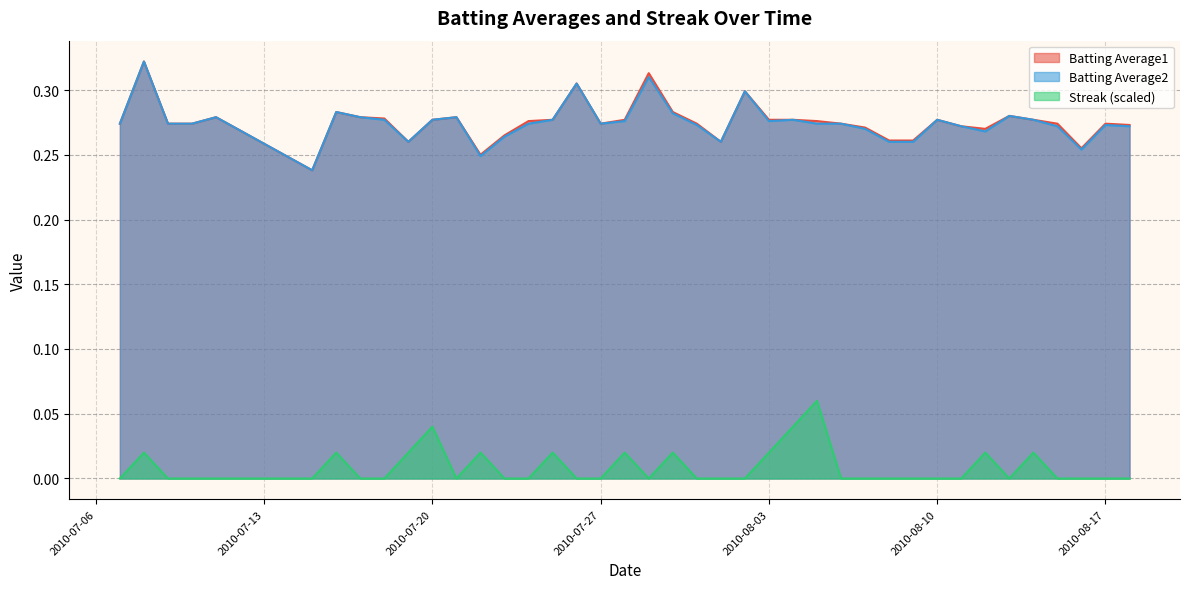

Reading left to right, extract all data points from this chart.

Batting Average1: 0.3	0.3	0.3	0.3	0.3	0.2	0.3	0.3	0.3	0.3	0.3	0.3	0.2	0.3	0.3	0.3	0.3	0.3	0.3	0.3	0.3	0.3	0.3	0.3	0.3	0.3	0.3	0.3	0.3	0.3	0.3	0.3	0.3	0.3	0.3	0.3	0.3	0.3	0.3	0.3
Batting Average2: 0.3	0.3	0.3	0.3	0.3	0.2	0.3	0.3	0.3	0.3	0.3	0.3	0.2	0.3	0.3	0.3	0.3	0.3	0.3	0.3	0.3	0.3	0.3	0.3	0.3	0.3	0.3	0.3	0.3	0.3	0.3	0.3	0.3	0.3	0.3	0.3	0.3	0.3	0.3	0.3
Streak: 0.0	0.0	0.0	0.0	0.0	0.0	0.0	0.0	0.0	0.0	0.0	0.0	0.0	0.0	0.0	0.0	0.0	0.0	0.0	0.0	0.0	0.0	0.0	0.0	0.0	0.0	0.1	0.0	0.0	0.0	0.0	0.0	0.0	0.0	0.0	0.0	0.0	0.0	0.0	0.0